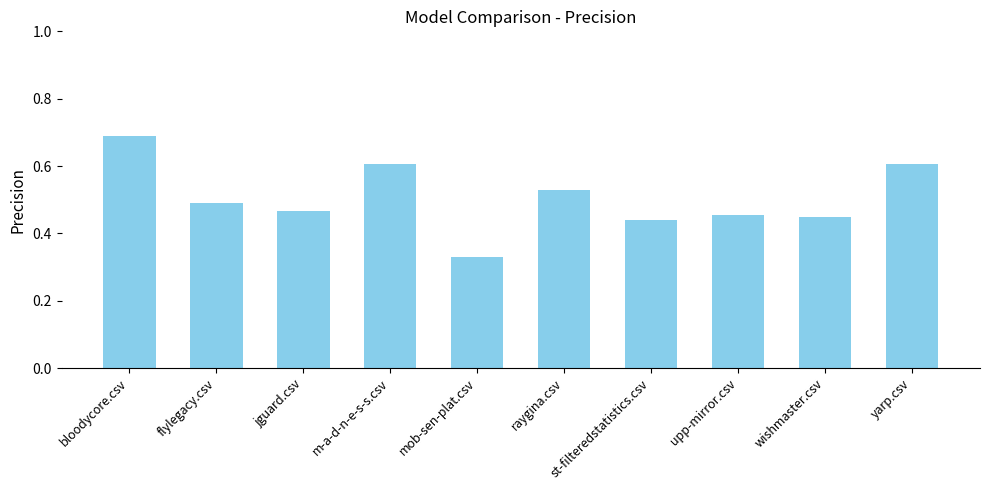

Where is the data nearest to the value 0?

mob-sen-plat.csv